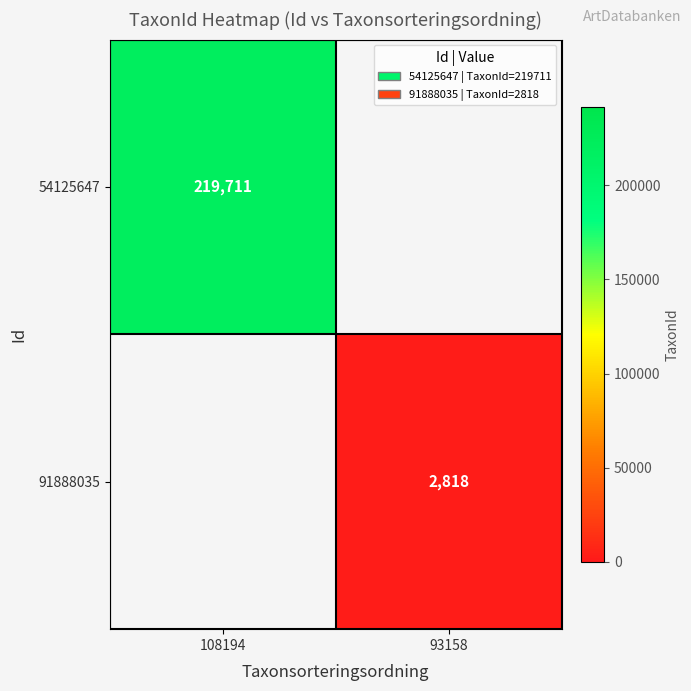

The 54125647 series shows 366609 at 108194. True or false?

False